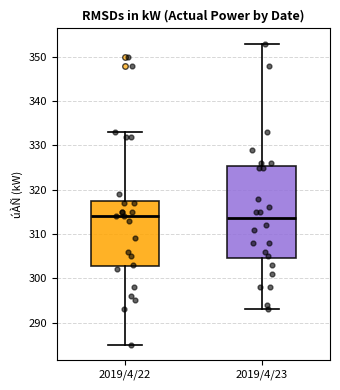

Which box is the tallest, from its lower edge to its upper edge?

2019/4/23